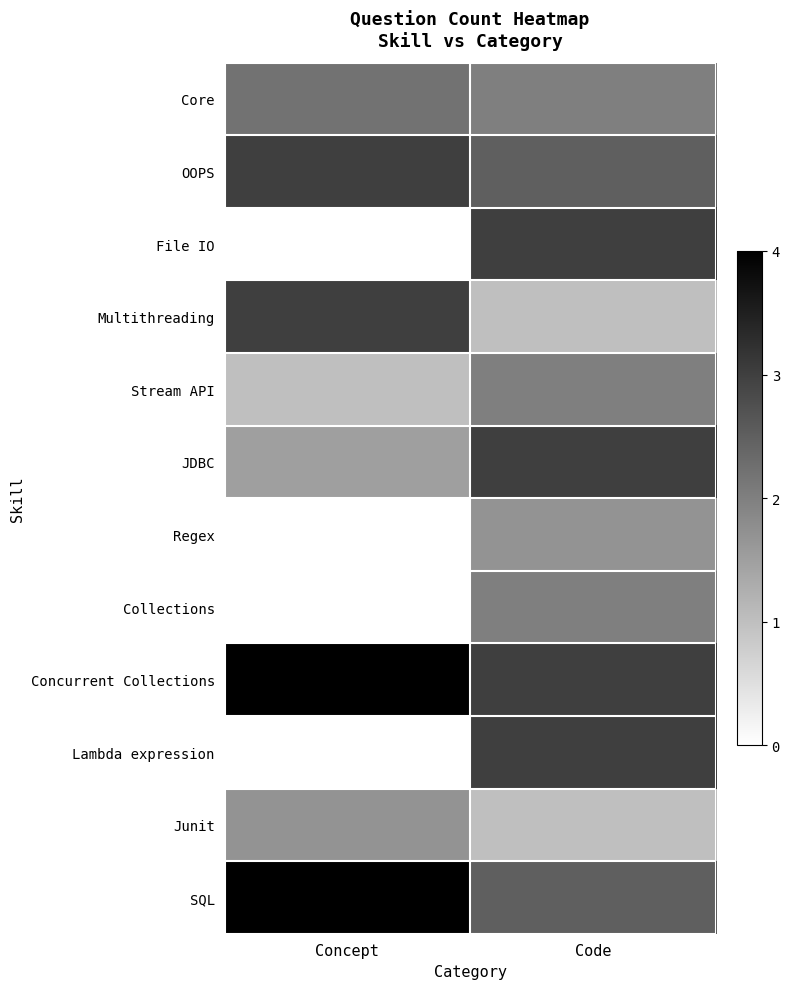

At which category is the sum across all series the highest?

Code